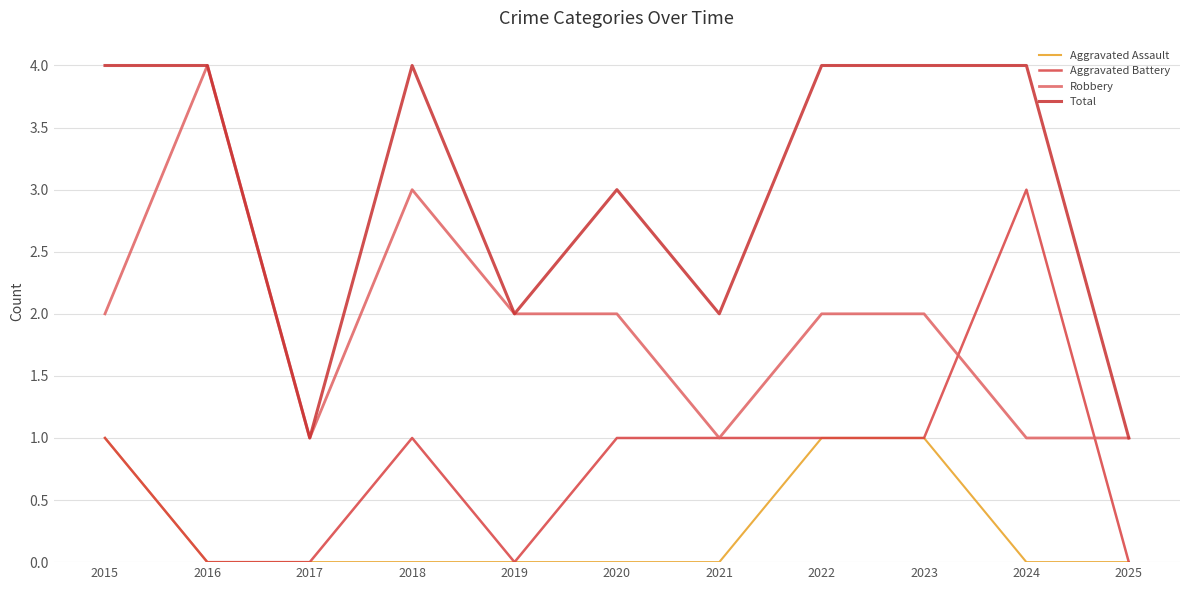

True or false: Robbery and Total intersect in this chart.

False